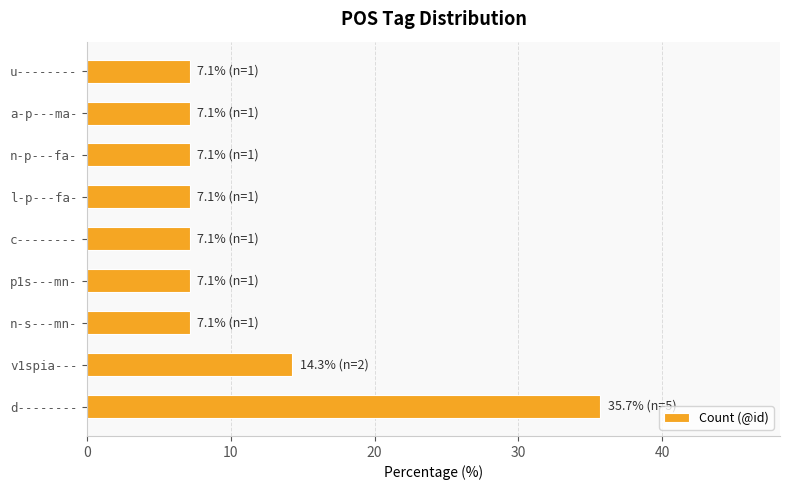

Is it true that the value at u-------- is 4.0?

False